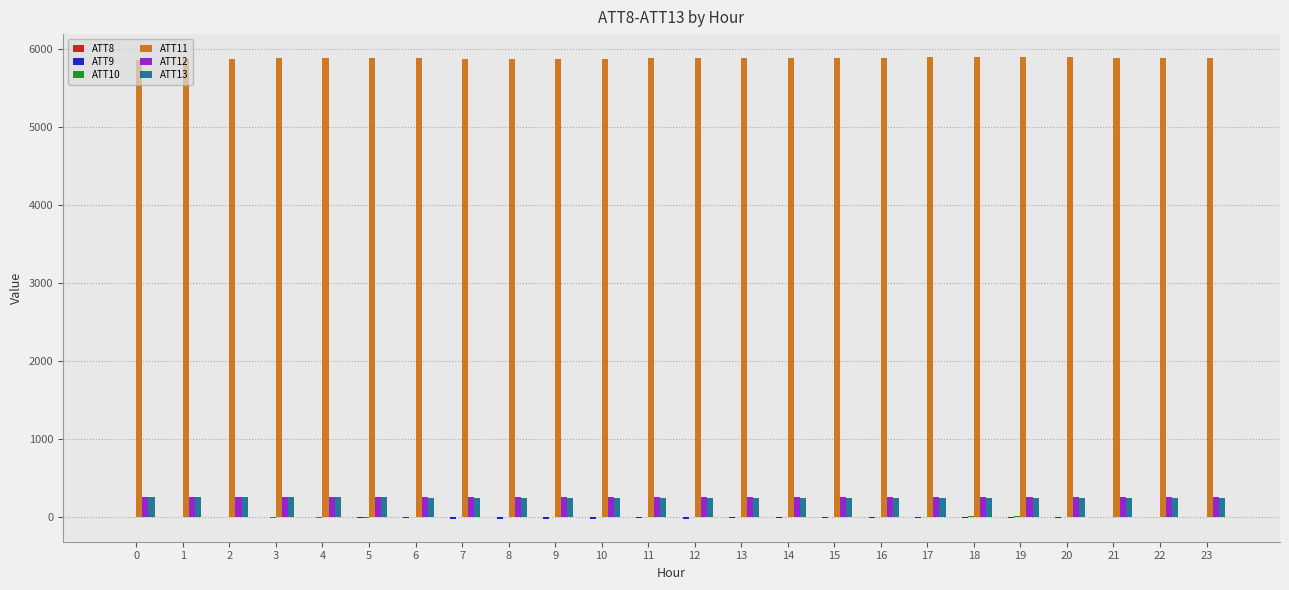

Which series has the largest total across all categories?

ATT11